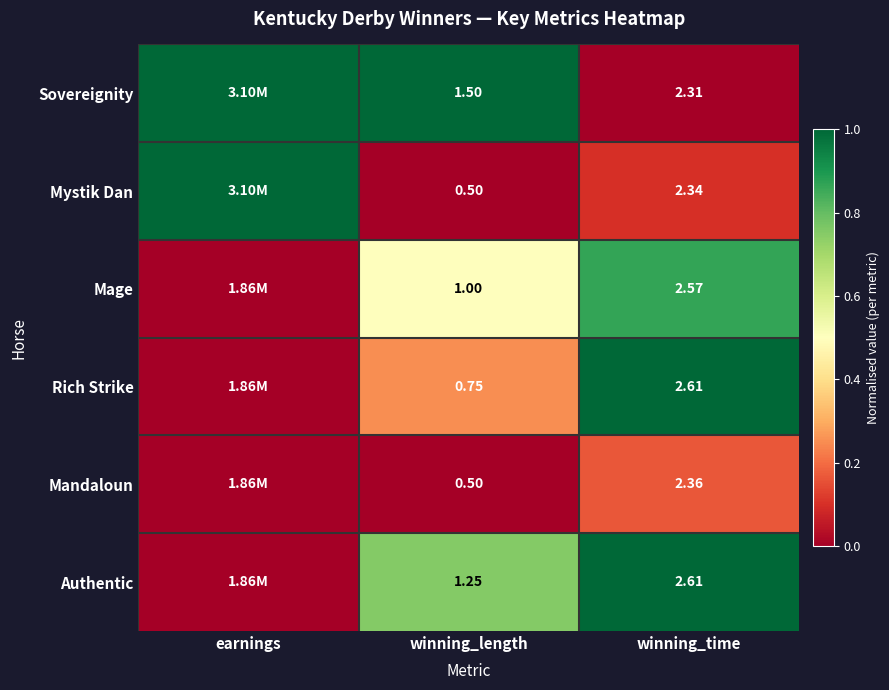

Is the value of Mystik Dan at winning_length greater than the value of Mage at winning_time?

No